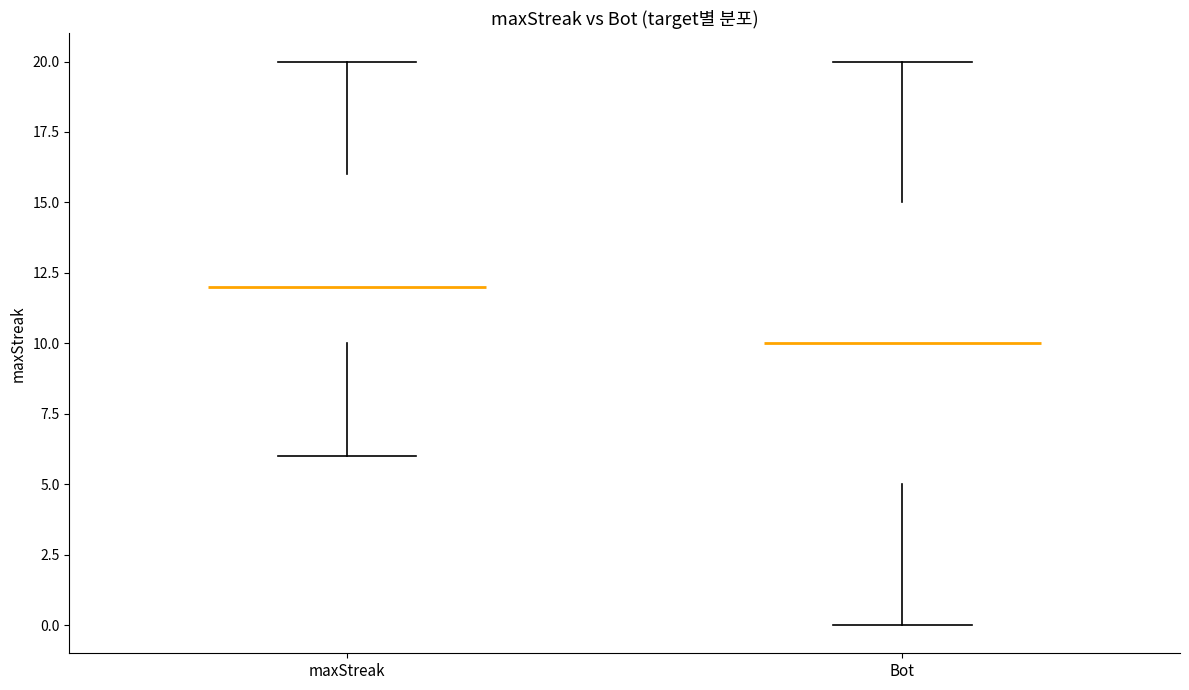

Which box is the tallest, from its lower edge to its upper edge?

Bot